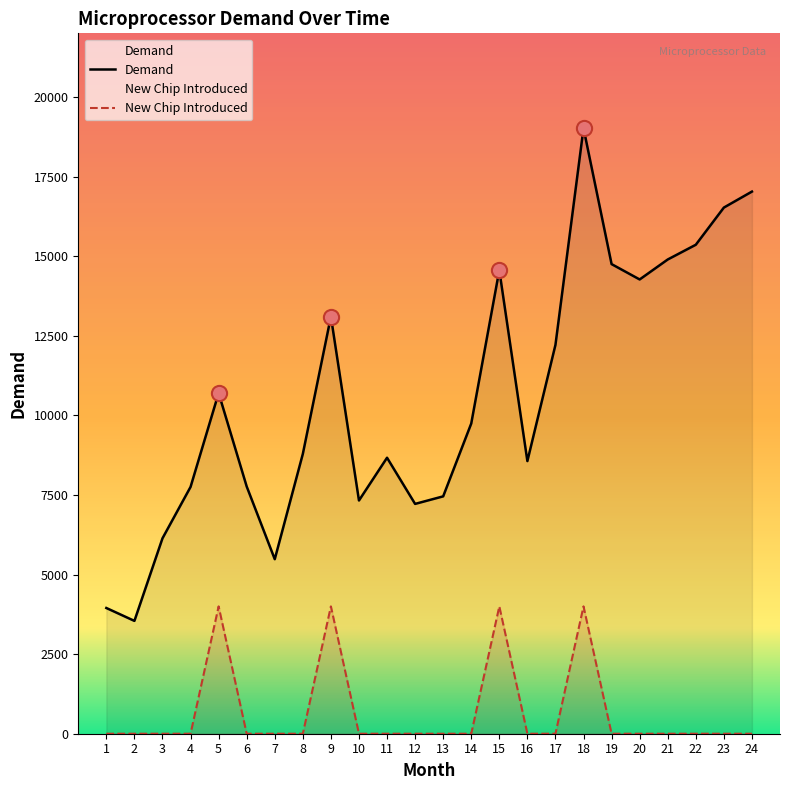

Which series reaches the maximum Y coordinate?

Demand